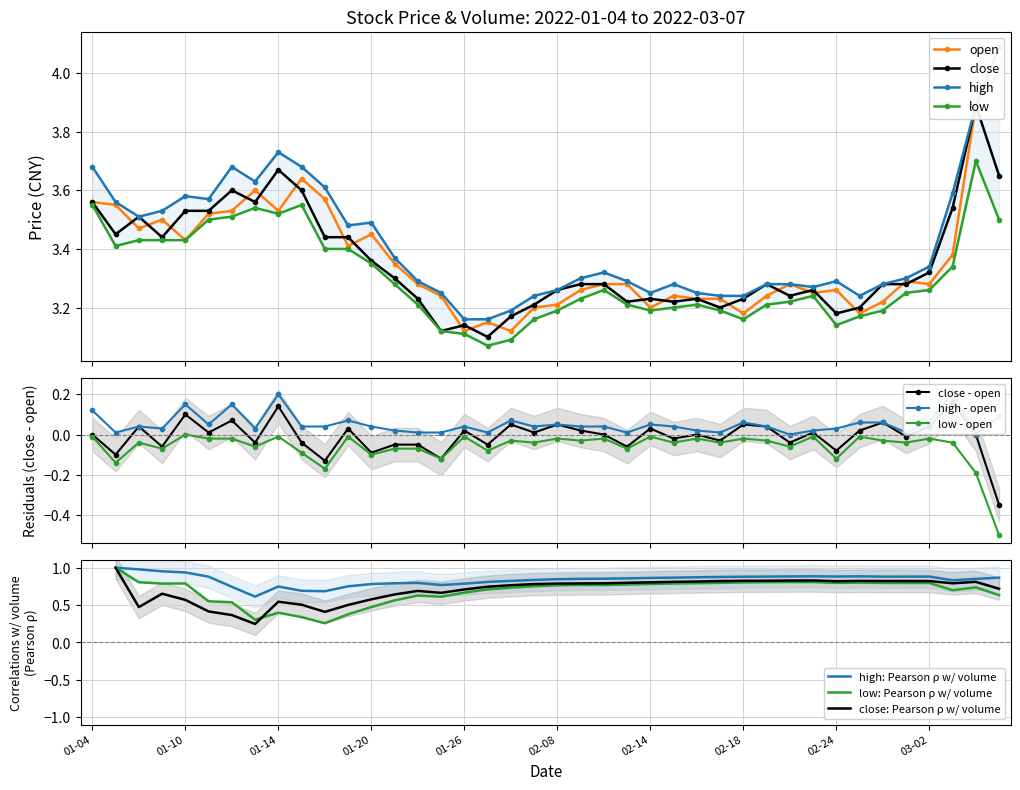

Which series has the widest spread of values?

high